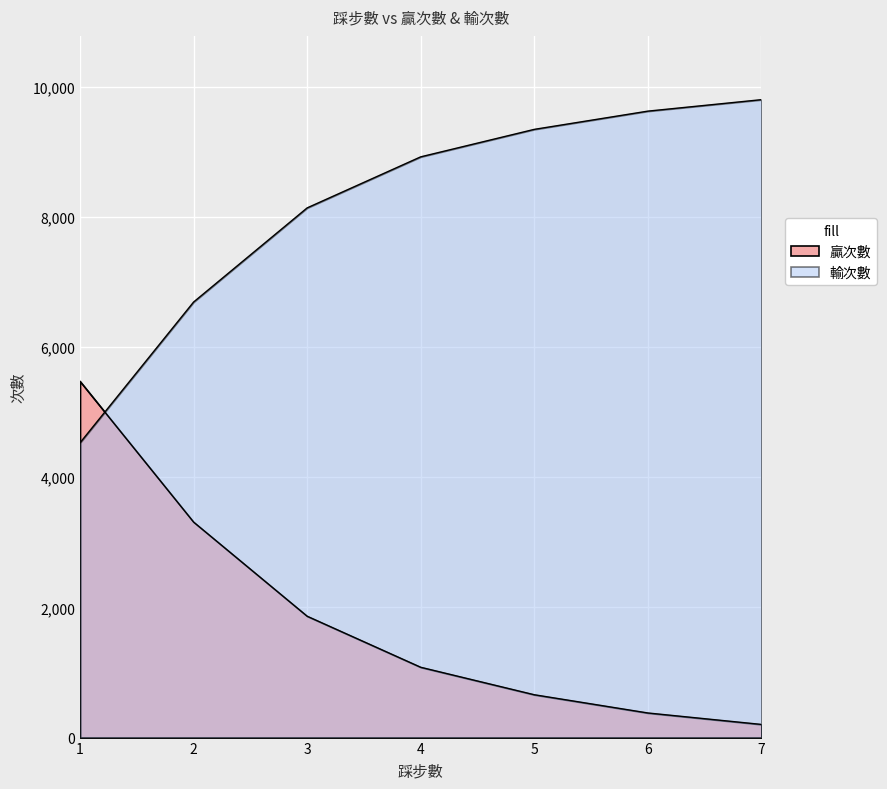

Is the value of 贏次數 at 3 greater than the value of 輸次數 at 4?

No